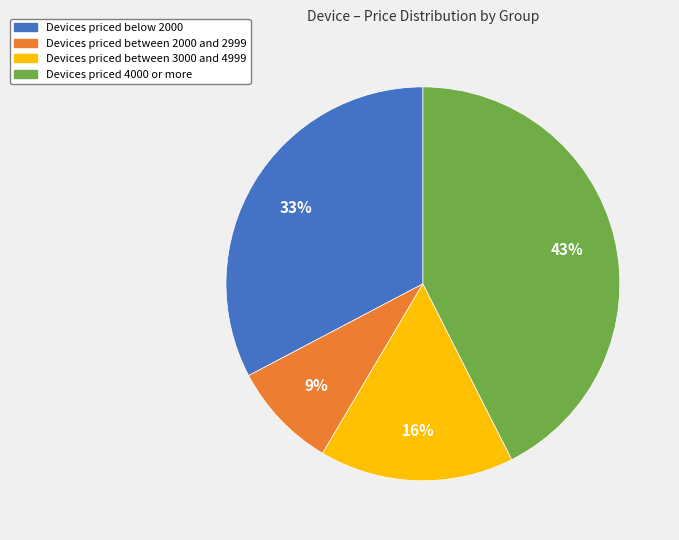

To the nearest percent, what is the difference between the largest and smallest slice percentages?

34%